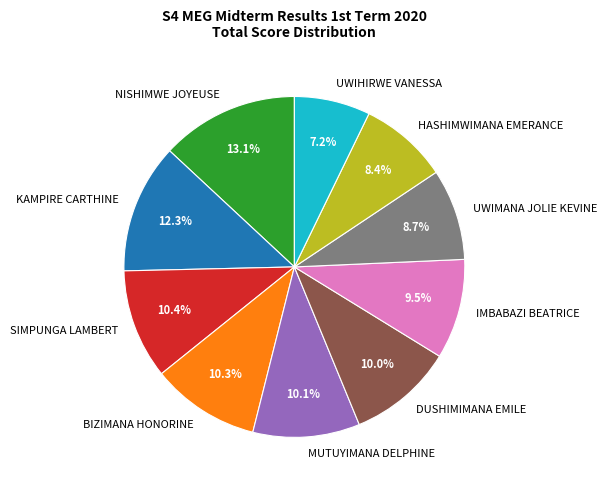

What percentage do BIZIMANA HONORINE and DUSHIMIMANA EMILE together represent?

20.3%